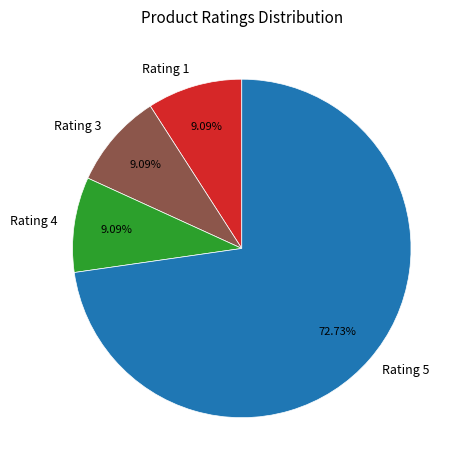

What percentage do Rating 4 and Rating 3 together represent?

18.2%